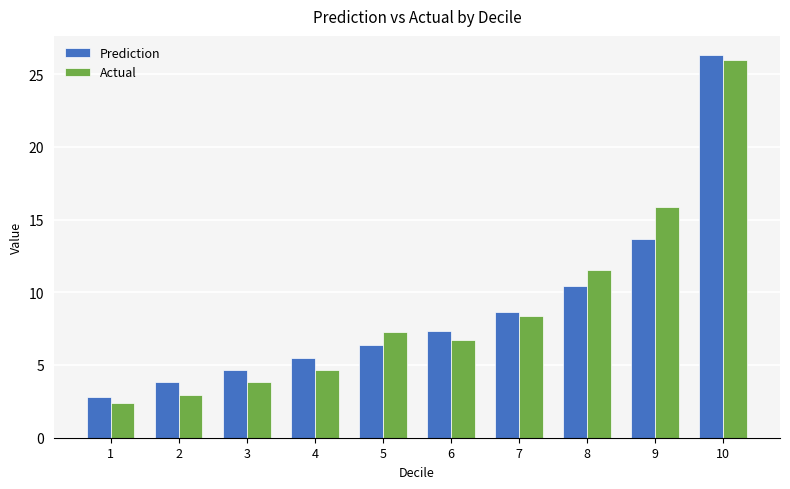

What is the value of the Prediction bar at the 1st from the left?

2.8